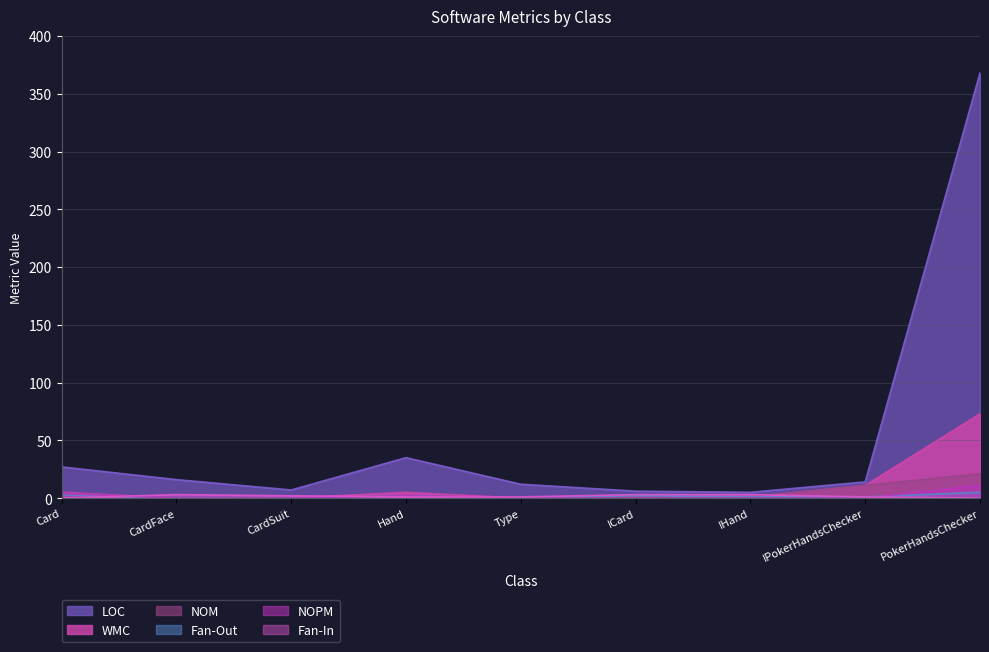

How many lines are shown in the chart?

6